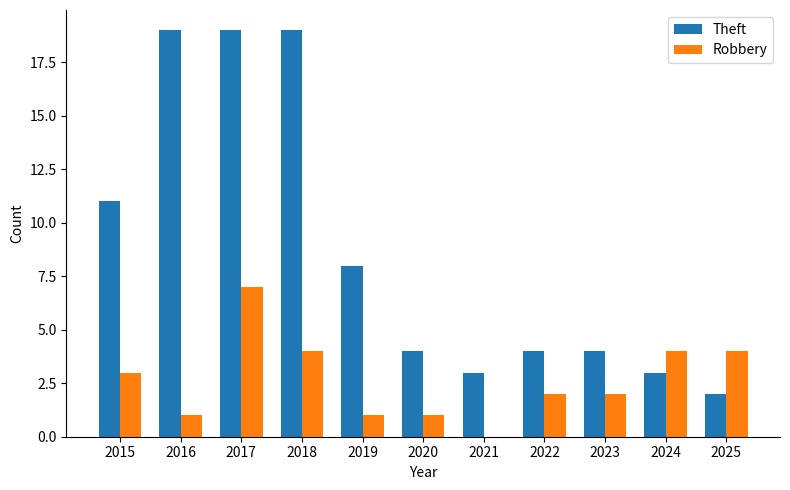

What is the maximum value shown in the chart?

19